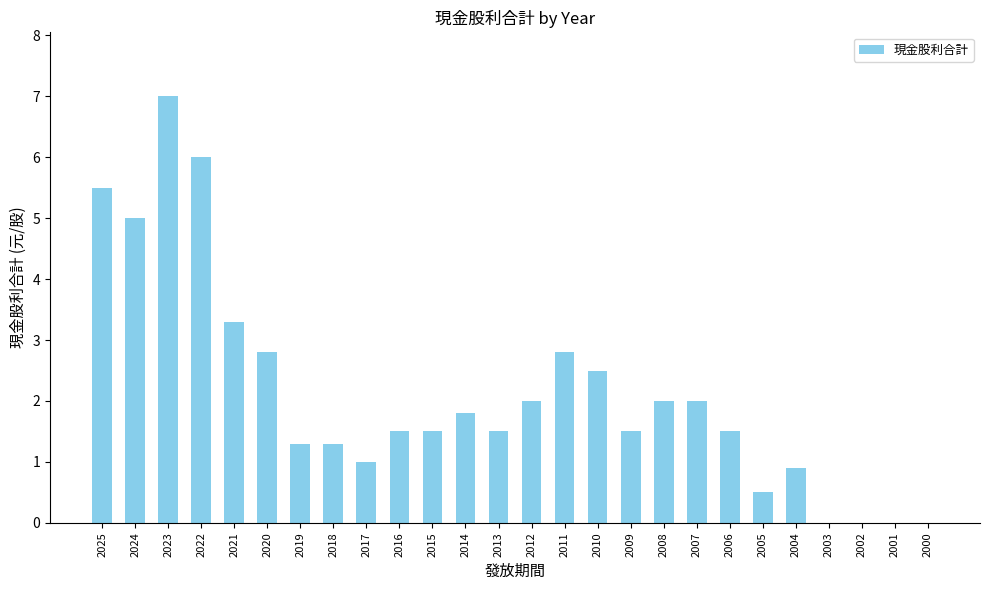

Which label corresponds to the largest value in the chart?

2023